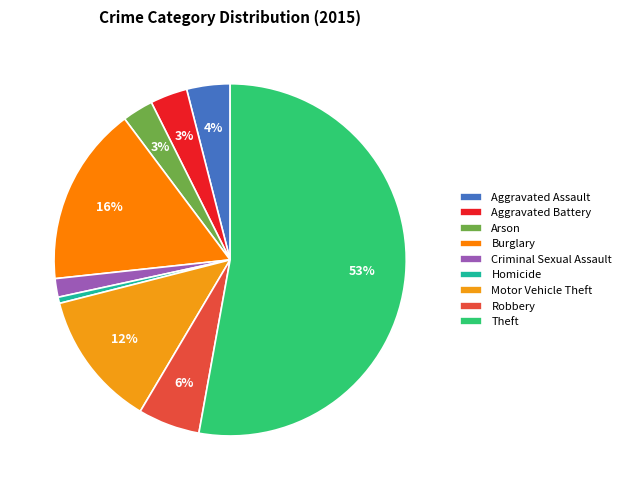

How many segments does this pie chart have?

9